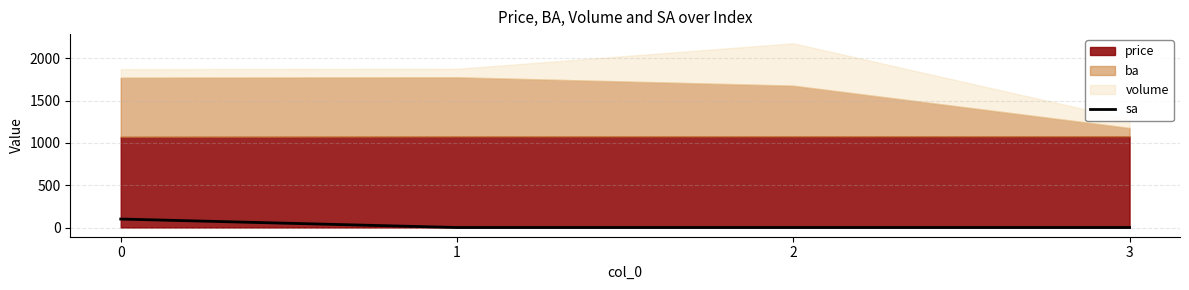

Is it true that the value at 3 is -59?

False